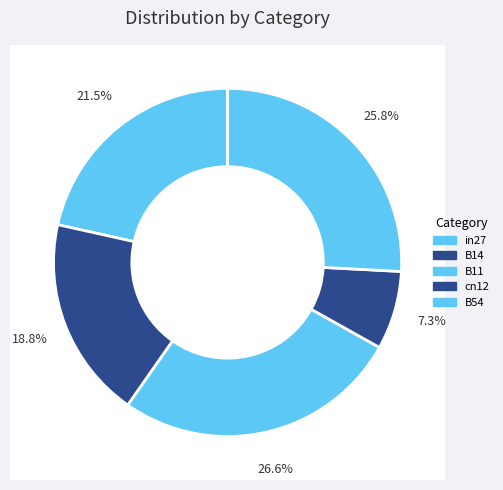

What is the largest slice in the pie chart?

B11